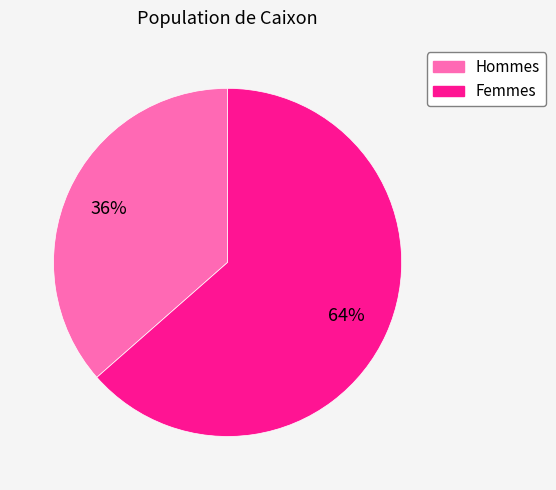

Which slice is the largest?

Femmes